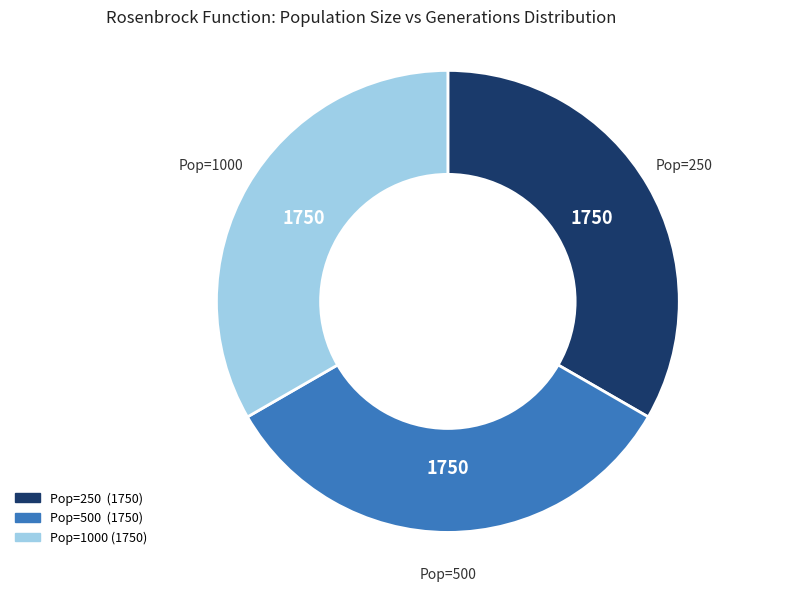

Combined, do Pop=1000 and Pop=500 account for over 50%?

Yes